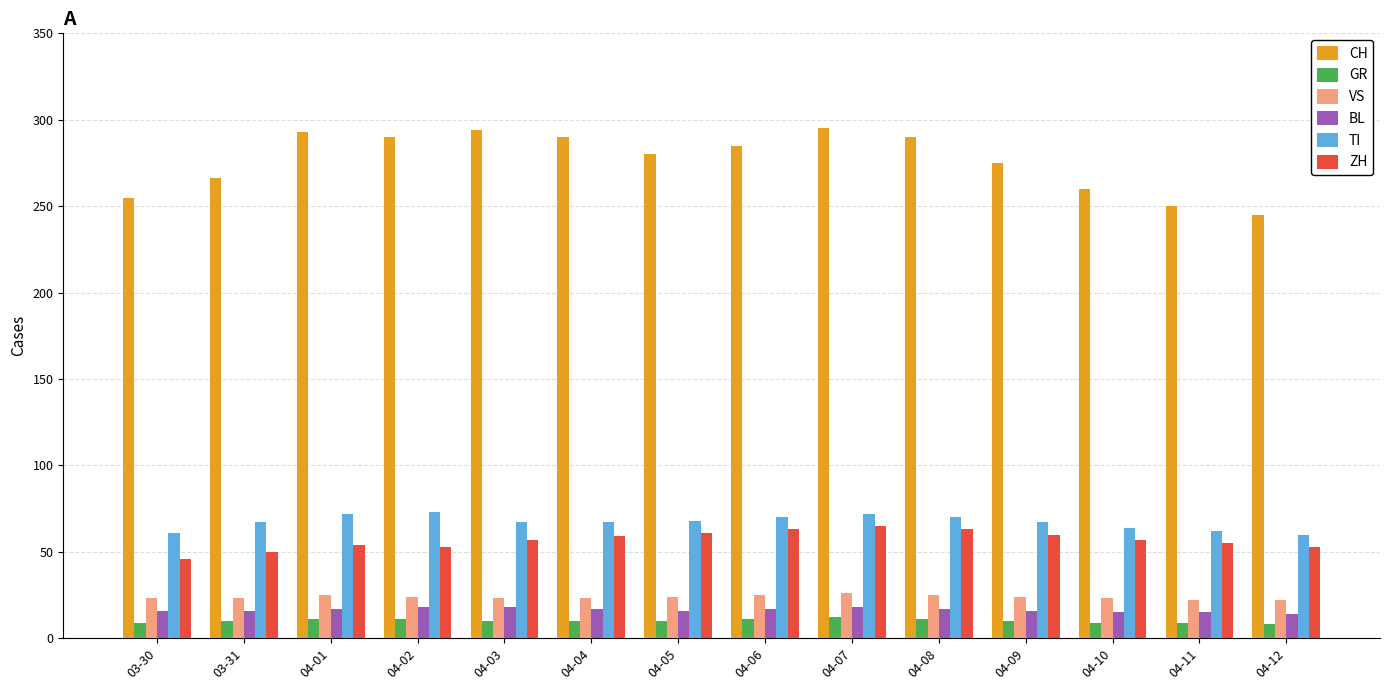

How many groups of bars are there?

14